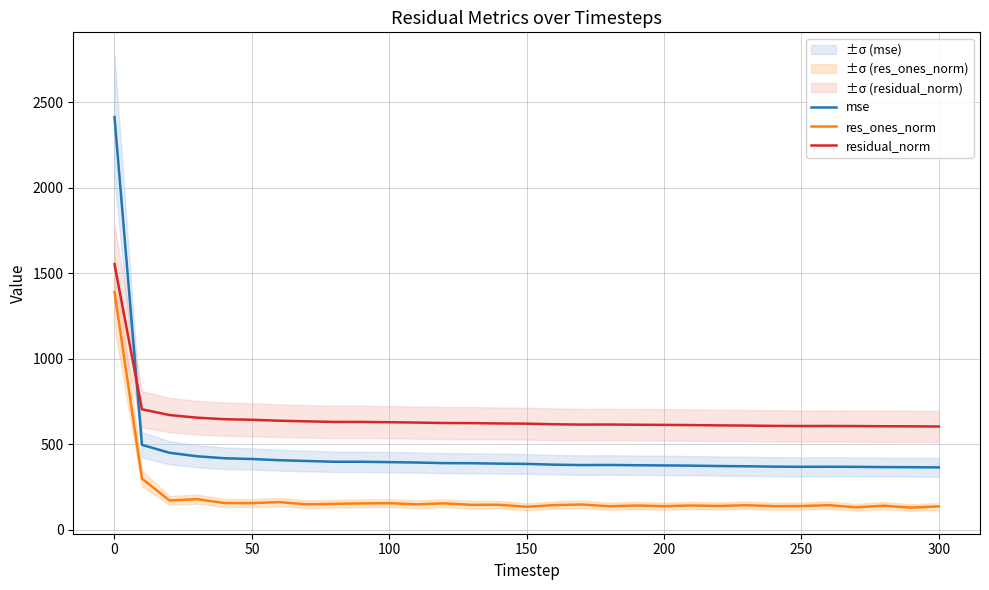

True or false: mse has a value of 368.6 at 250.

True